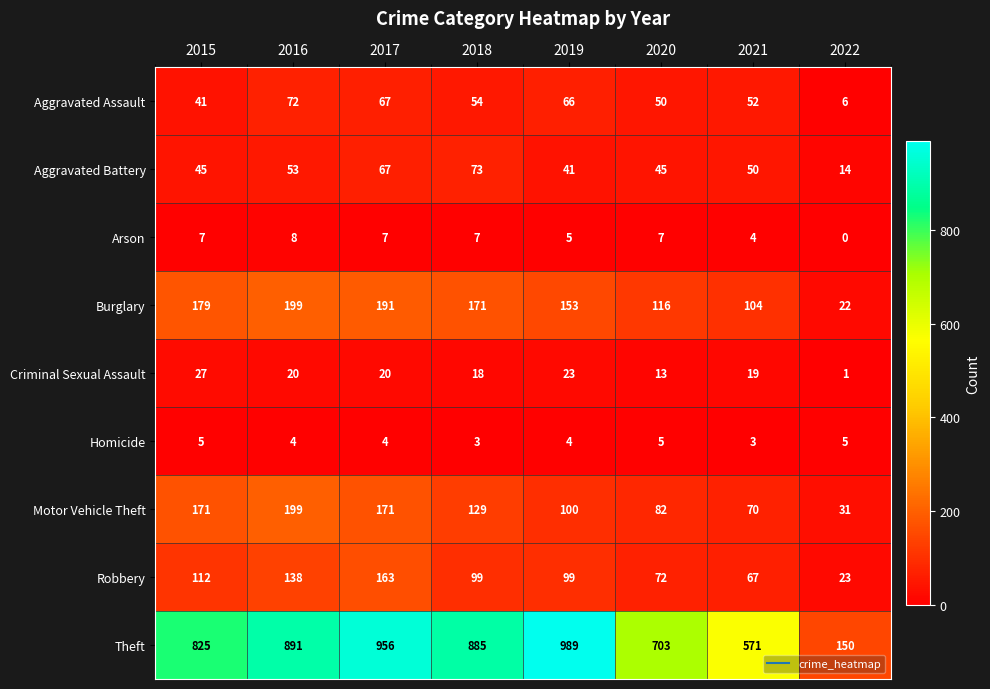

Which series has the largest range (max minus min)?

Theft